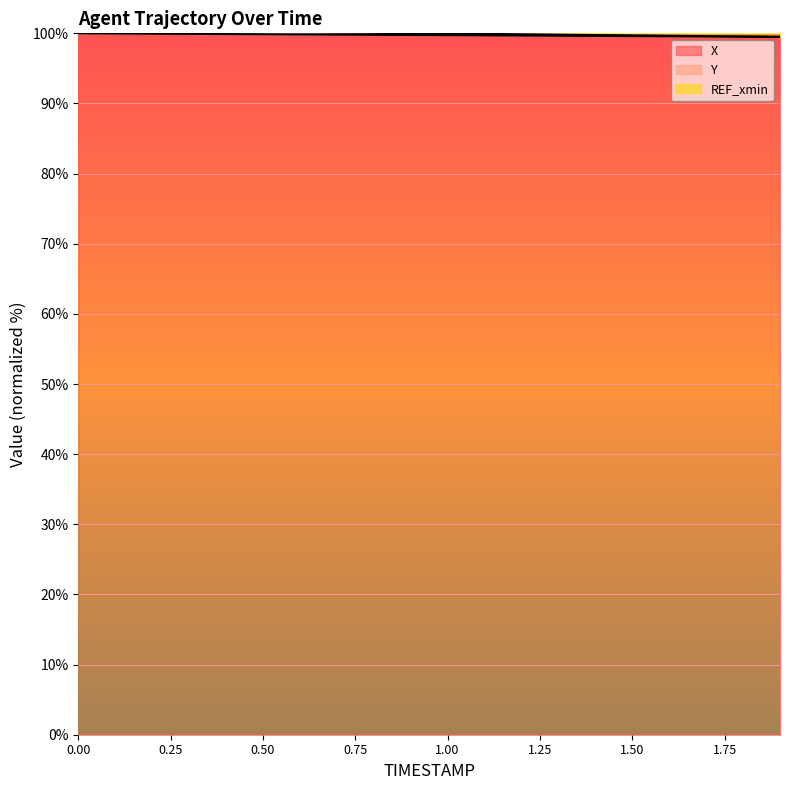

What is the value of the X point at the 16th from the left?

99.6